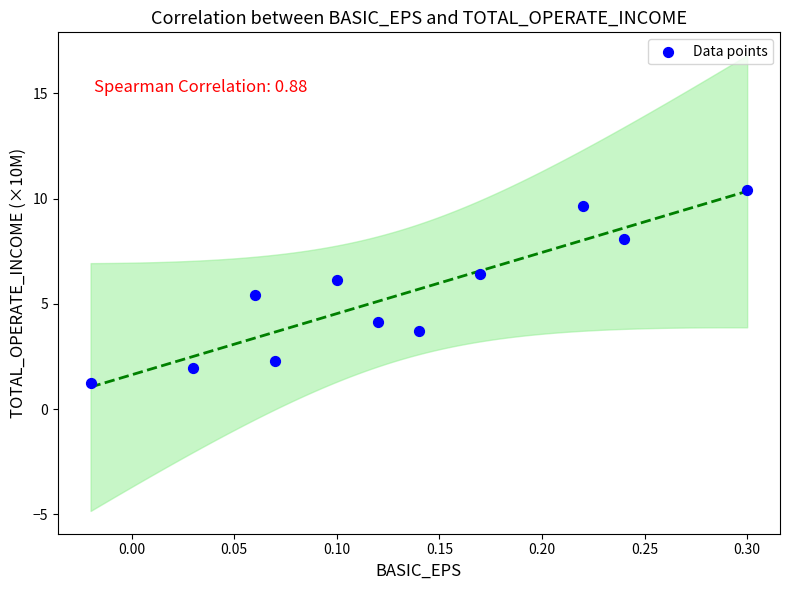

What is the average Y value?

5.4